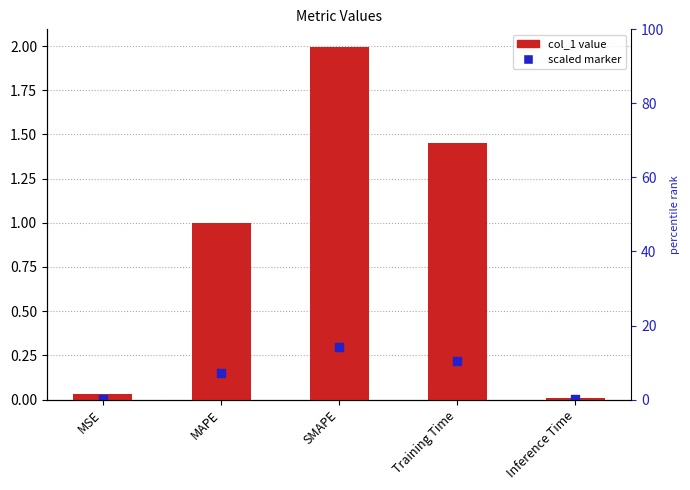

Is the value of scaled marker at MSE greater than the value of col_1 at MSE?

No